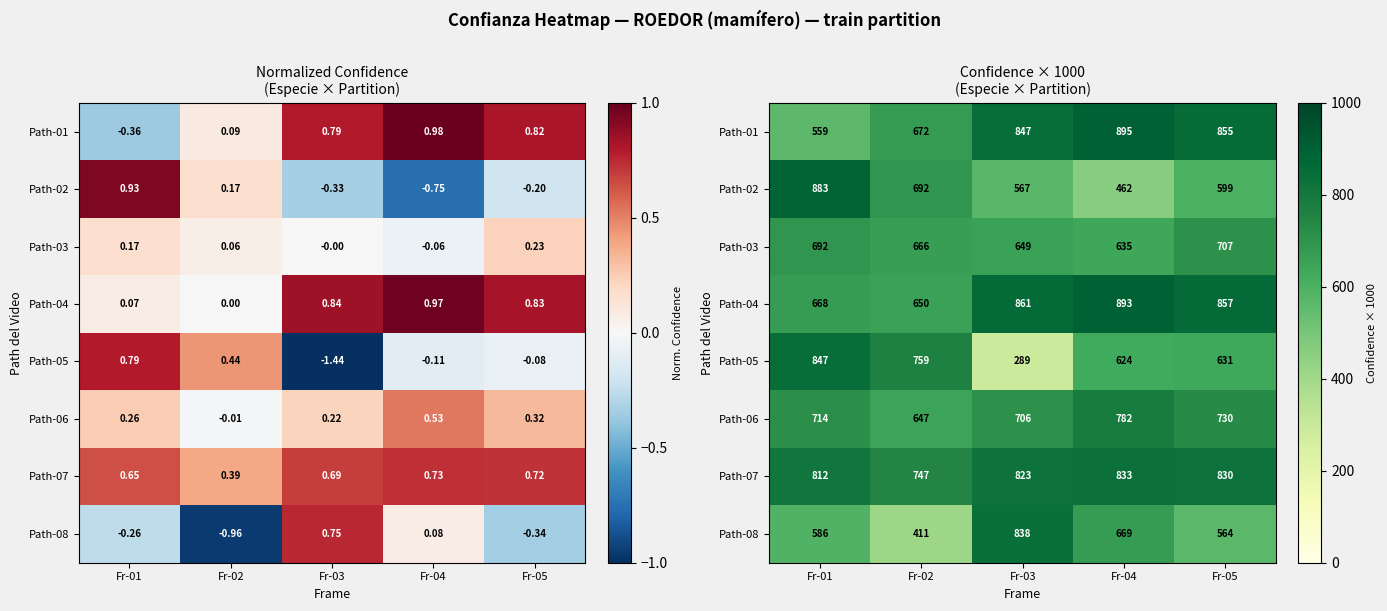

How many values in the Path-08 series are below 586?

2